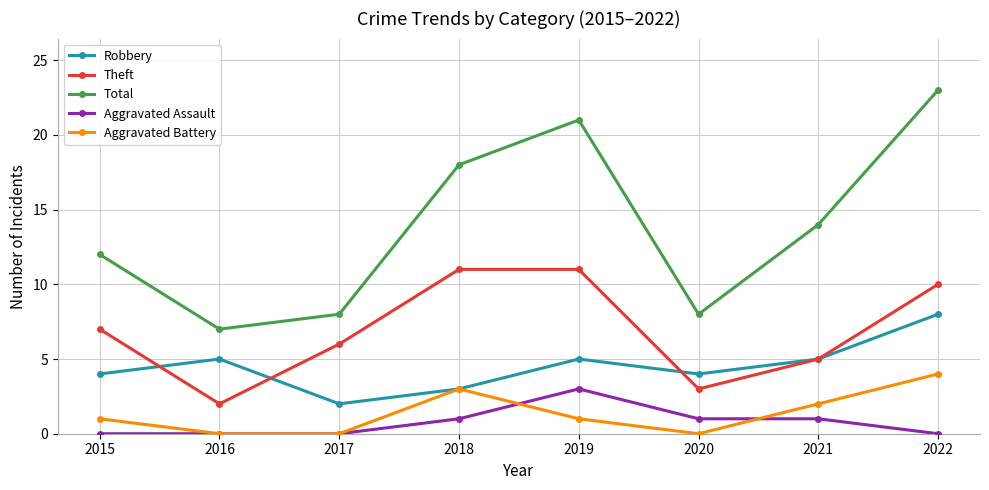

What is the value of the Aggravated Assault point at the 6th from the left?

1